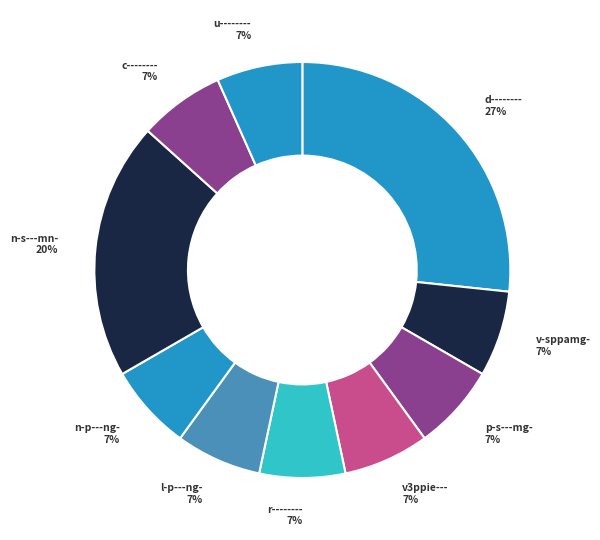

Count the number of slices in the pie.

10